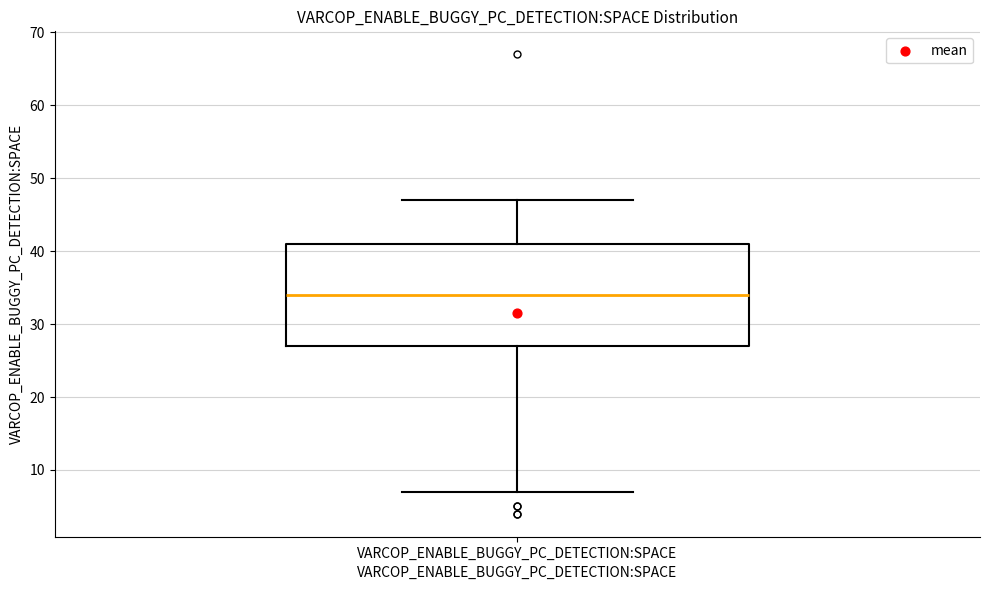

Transcribe this box plot: give where the median line is, the range the box spans, and where the two whiskers end, as read against the y-axis. The values are not printed on the chart, so give them approximately, as read against the axis.

median 34, box 27 to 41, whiskers 7 to 47